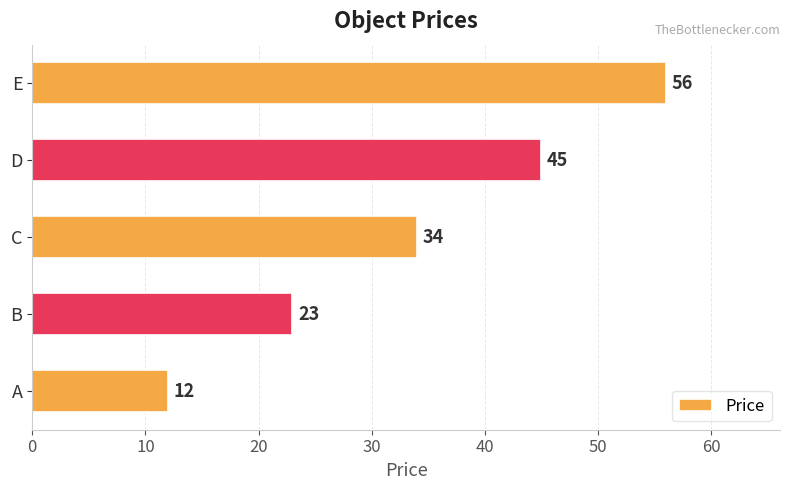

What is the smallest value displayed?

12